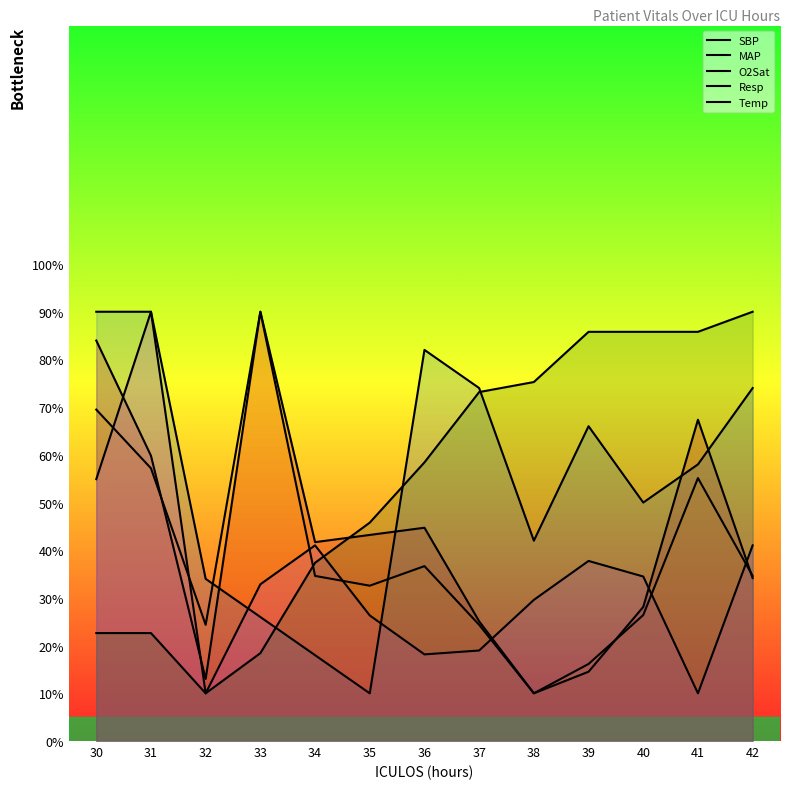

Does the chart display data point markers on the line(s)?

No